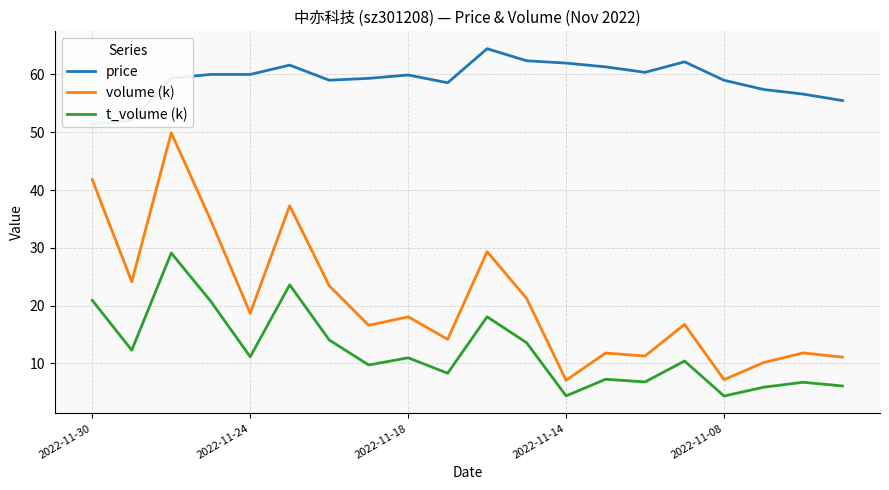

Rank the series by their maximum value, from highest to lowest.

price, volume (k), t_volume (k)